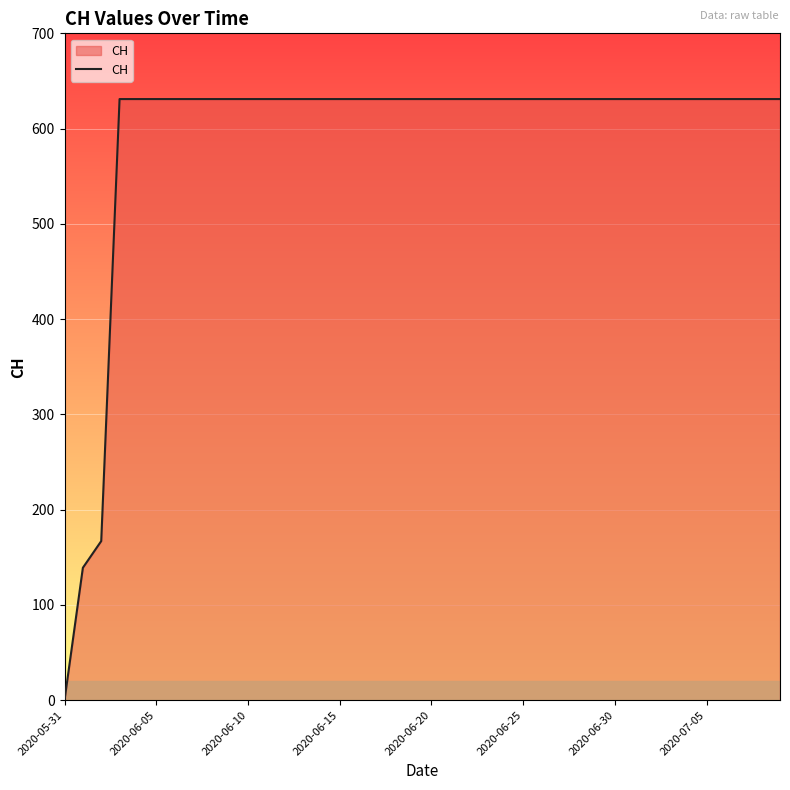

Does the chart have visible grid lines?

Yes